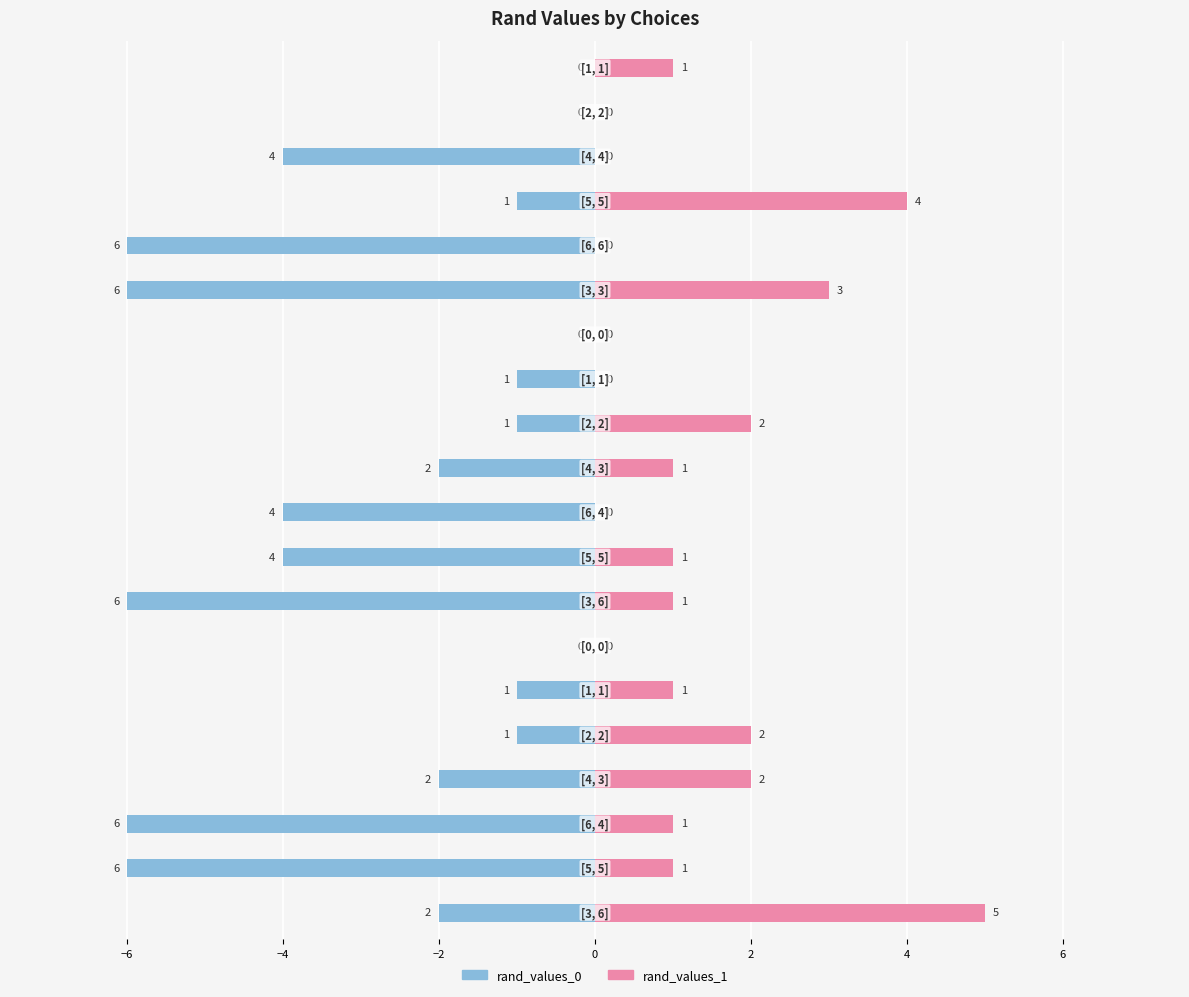

What are all the series names shown in the legend?

rand_values_0, rand_values_1